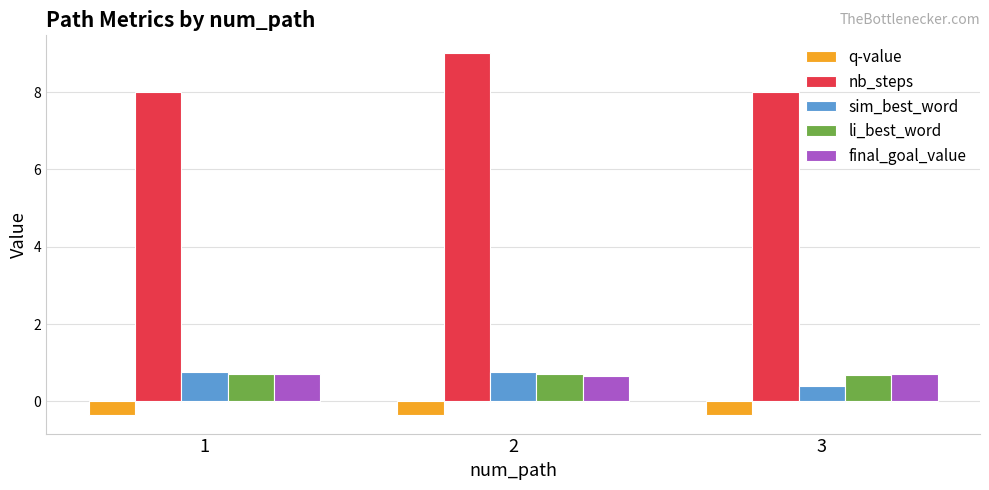

What is the spread (max minus min) of values at 2?

9.4